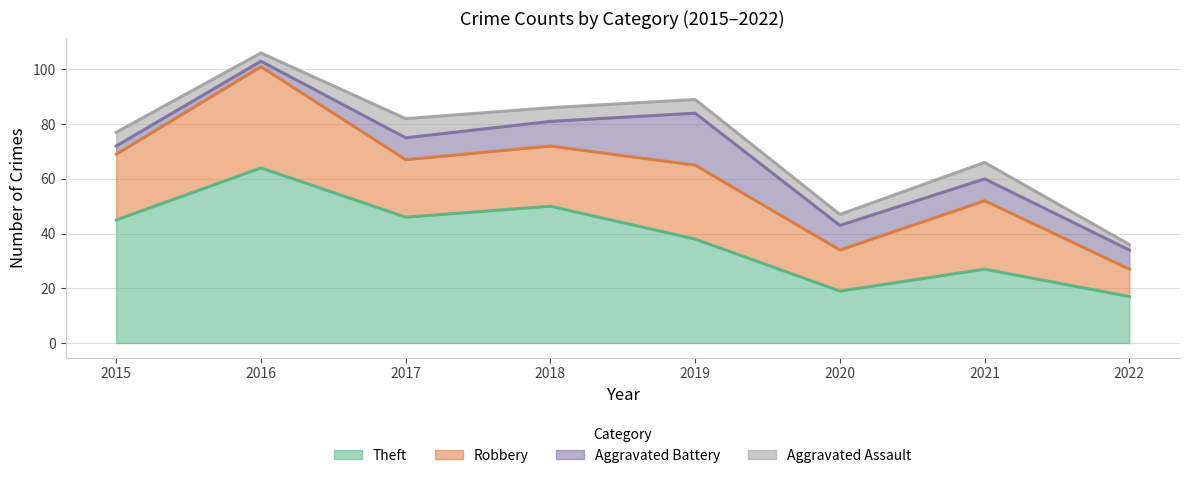

What is the approximate value of Aggravated Assault at 2016?

3